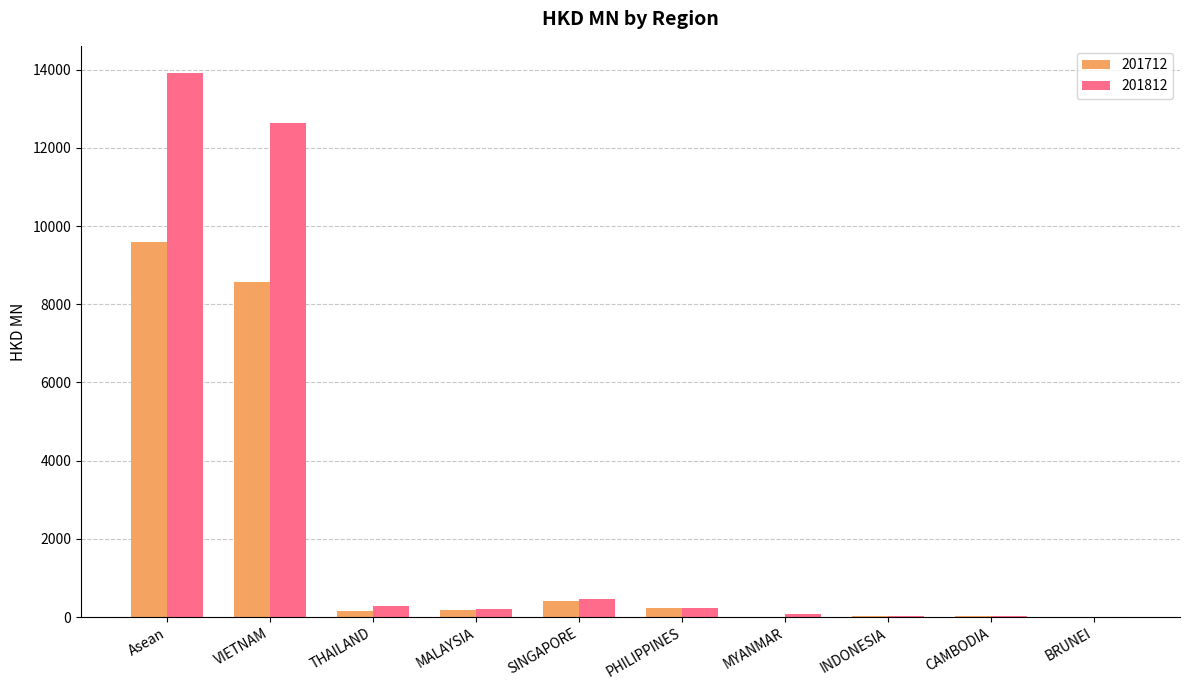

How many data points does each series have?

10